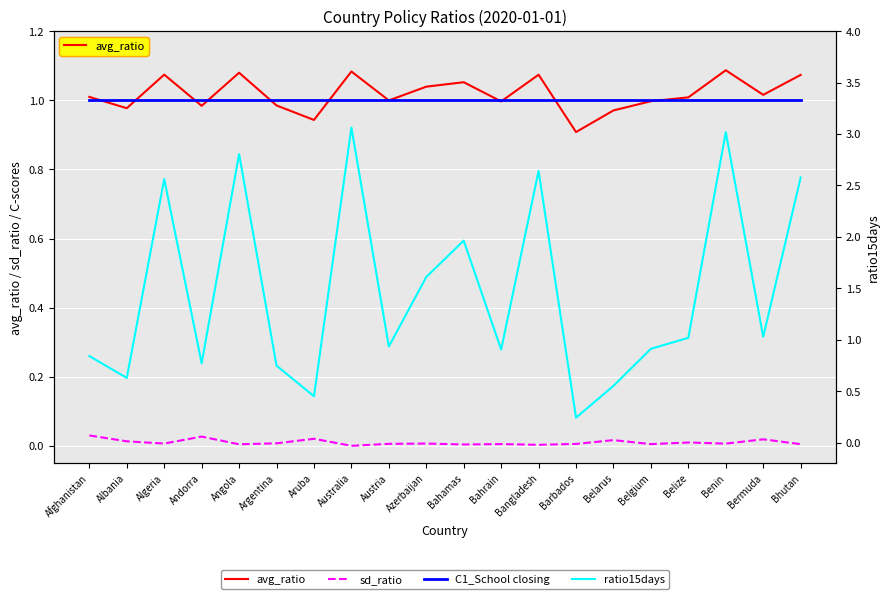

Between Bangladesh and Barbados, which is larger?

Bangladesh